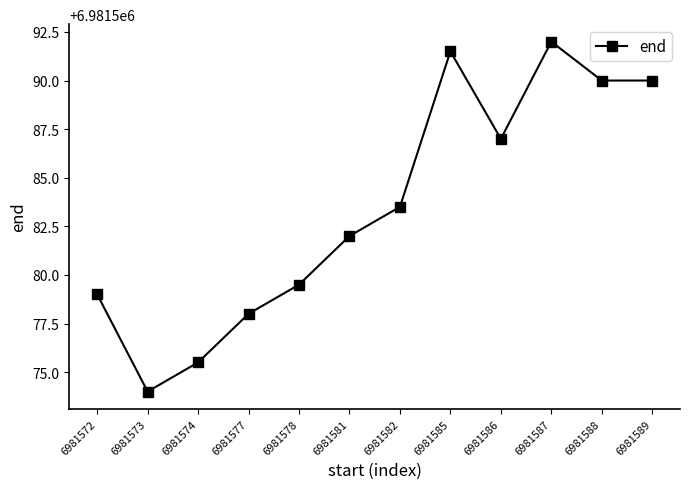

Does the chart have visible grid lines?

No